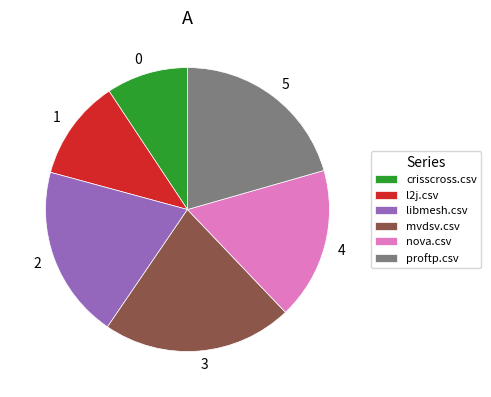

Which category has the smallest portion of the pie?

crisscross.csv